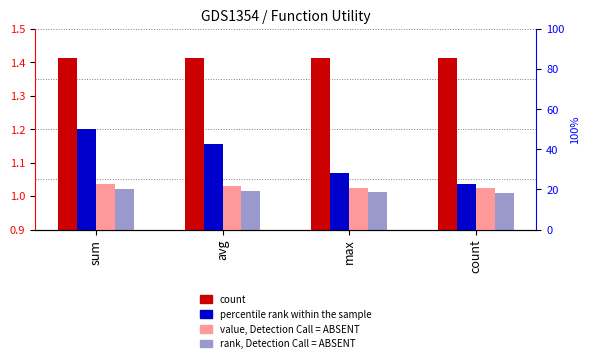

Reading left to right, list all the values displayed in this chart.

count: 1.4	1.4	1.4	1.4
percentile rank within the sample: 1.2	1.2	1.1	1.0
value, Detection Call = ABSENT: 1.0	1.0	1.0	1.0
rank, Detection Call = ABSENT: 1.0	1.0	1.0	1.0